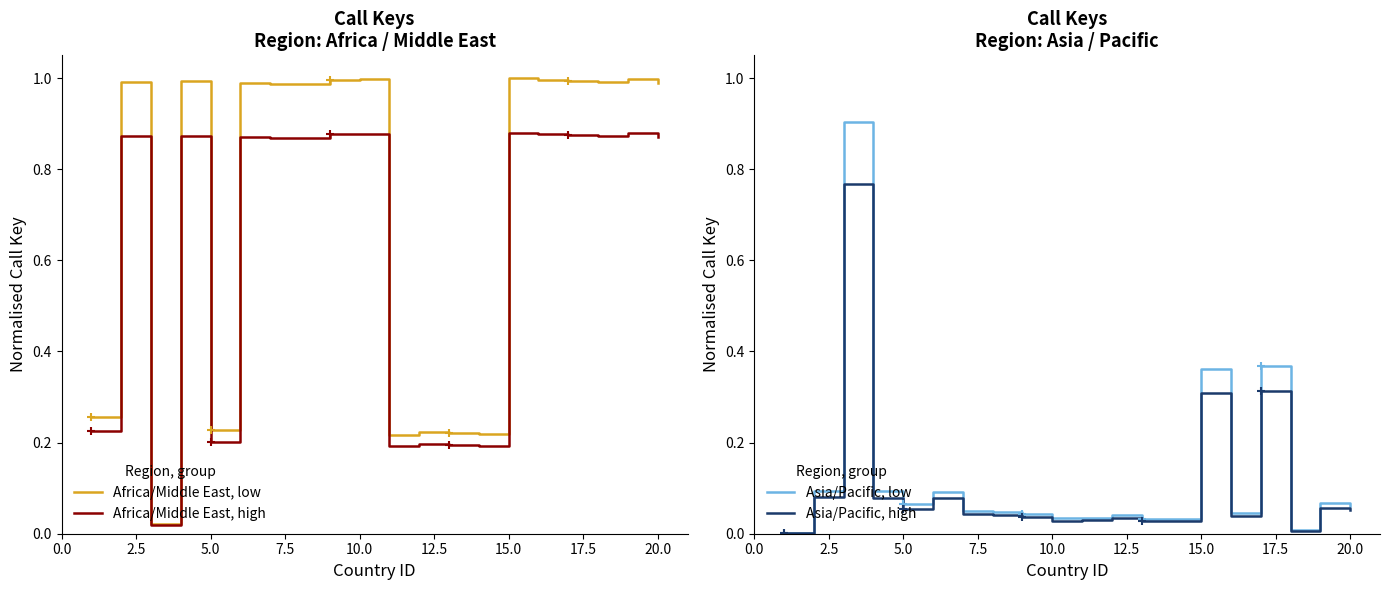

What is the sum of all Asia/Pacific, low values?

2.5